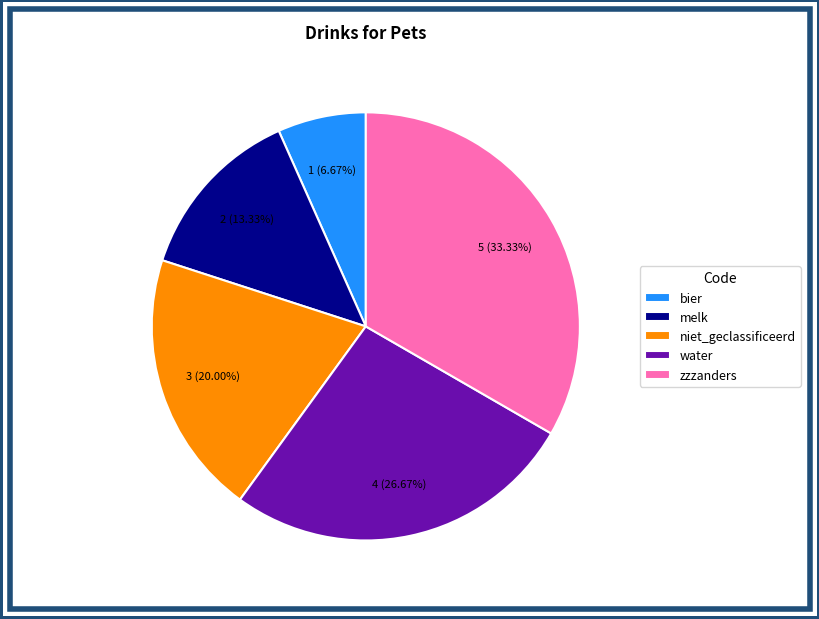

To the nearest percent, what is the average slice percentage?

20%